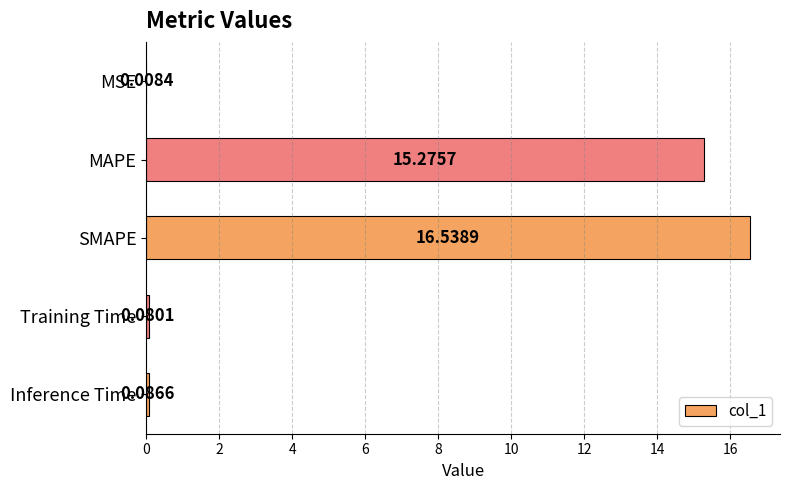

What is the change in value from MAPE to Inference Time?

-15.2